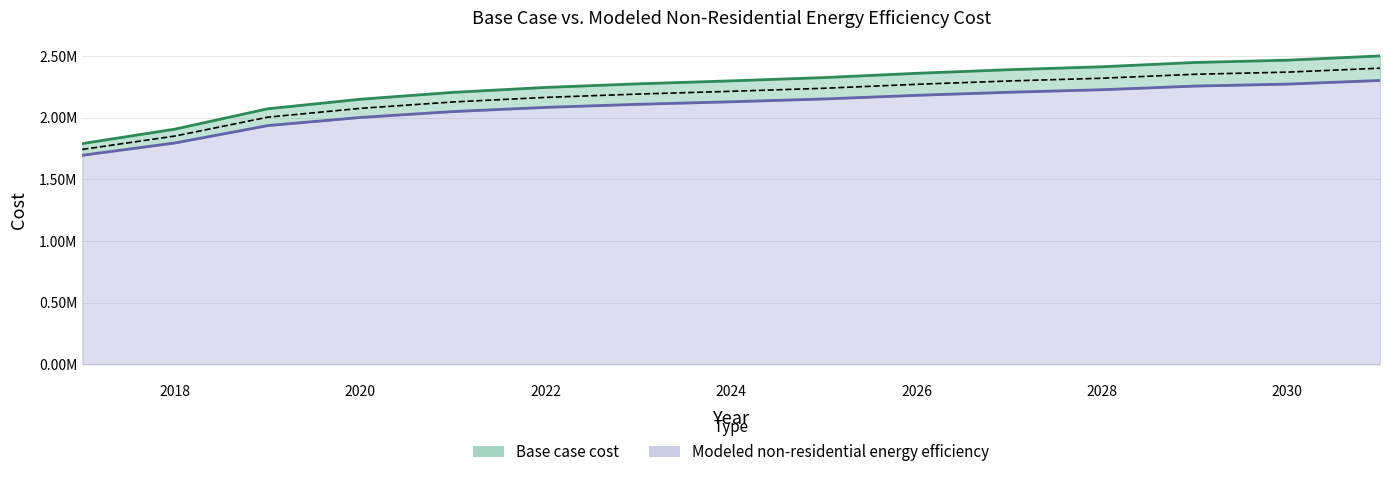

Which series changed the most between 2017 and 2018?

Base case cost